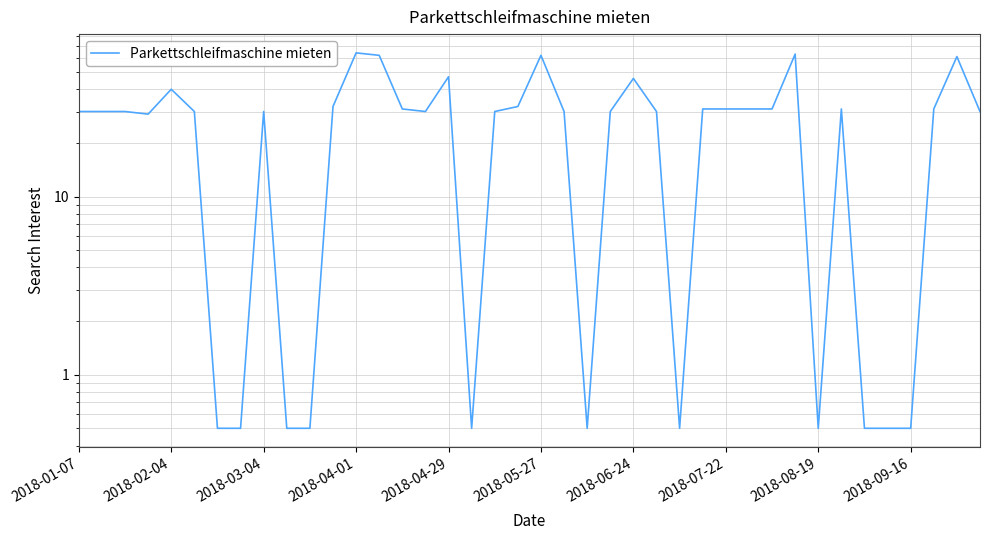

What position from the left is 15?

16